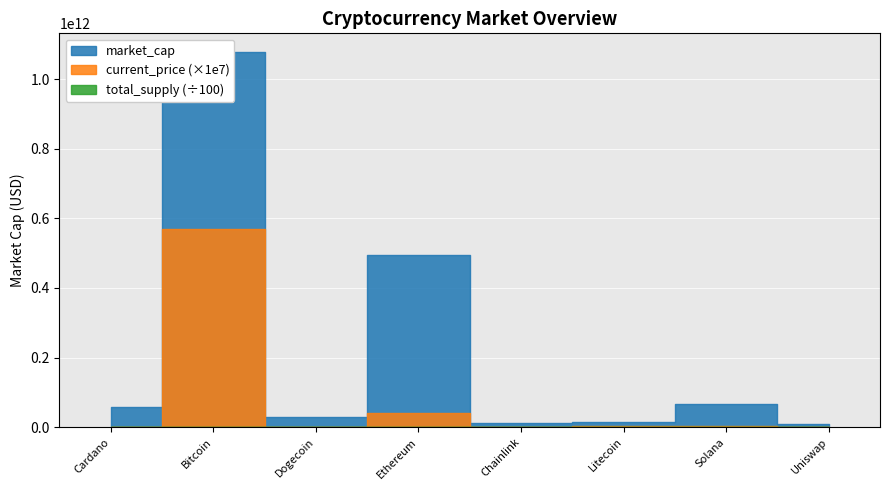

Count the number of categories in the chart.

8